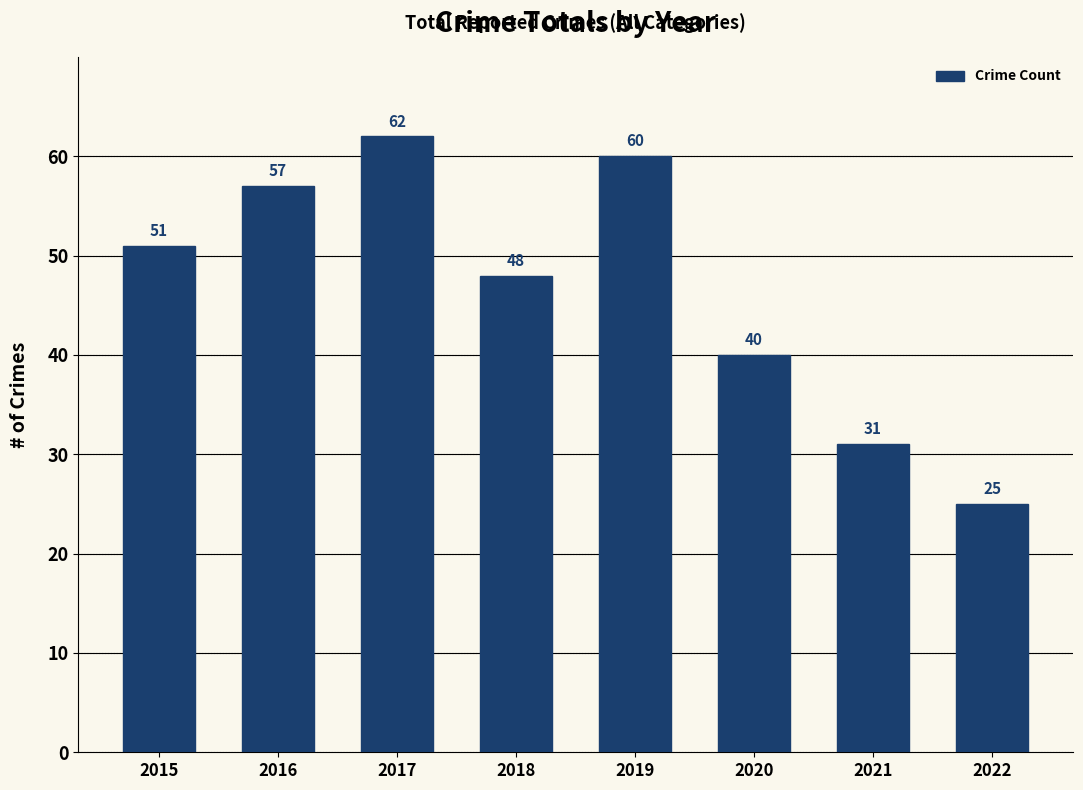

At which category does the chart reach its peak across all series?

2017